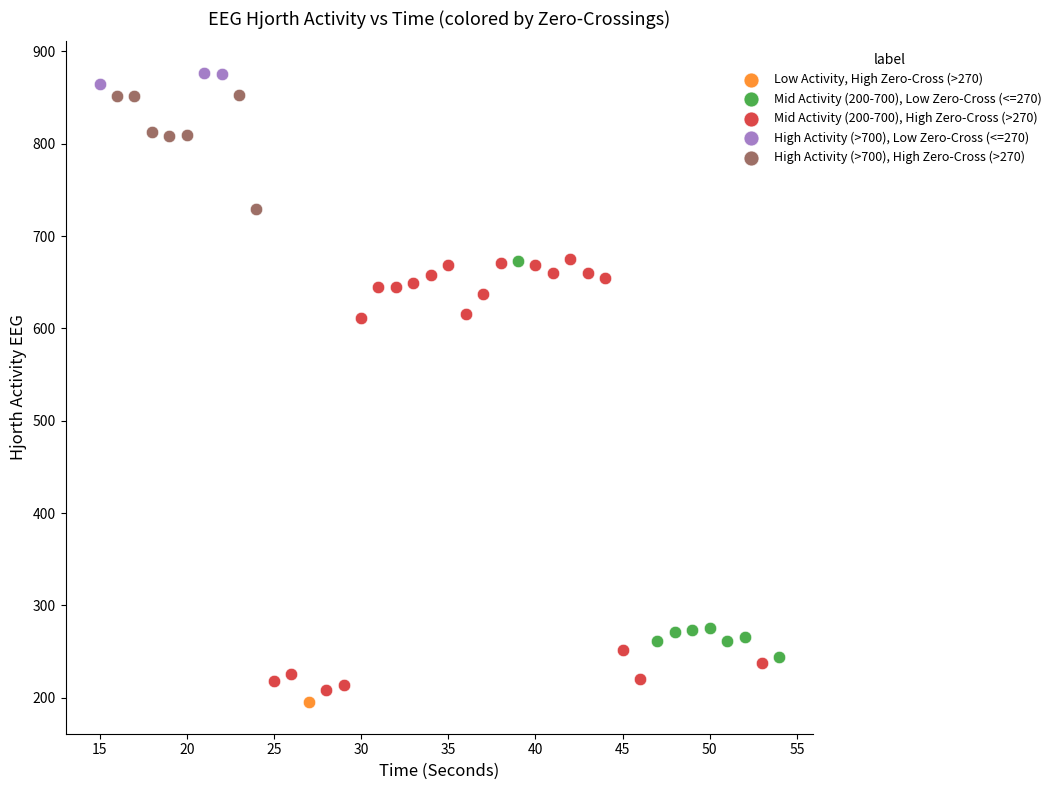

What are all the series names shown in the legend?

Low Activity, High Zero-Cross (>270), Mid Activity (200-700), Low Zero-Cross (<=270), Mid Activity (200-700), High Zero-Cross (>270), High Activity (>700), Low Zero-Cross (<=270), High Activity (>700), High Zero-Cross (>270)